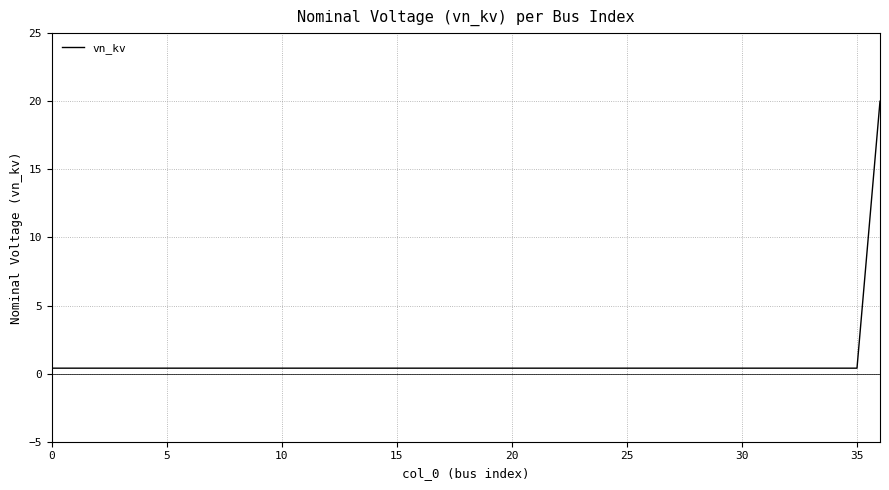

What is the difference between the maximum and minimum values?

19.6